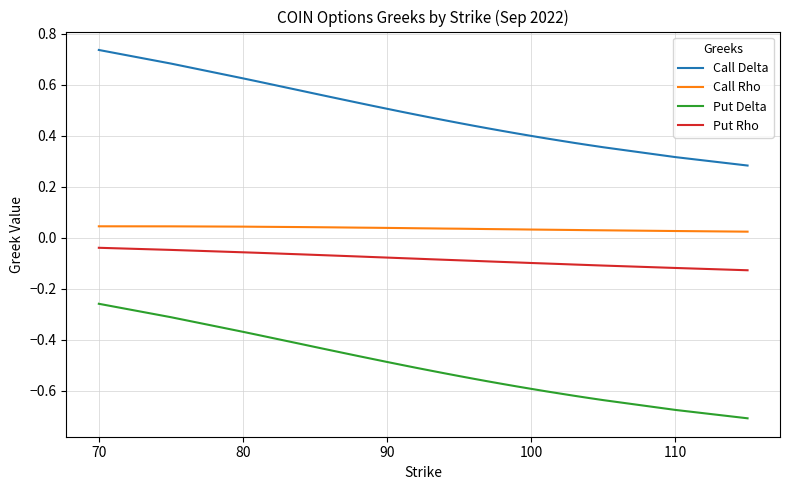

At how many categories does at least one series exceed 0?

30